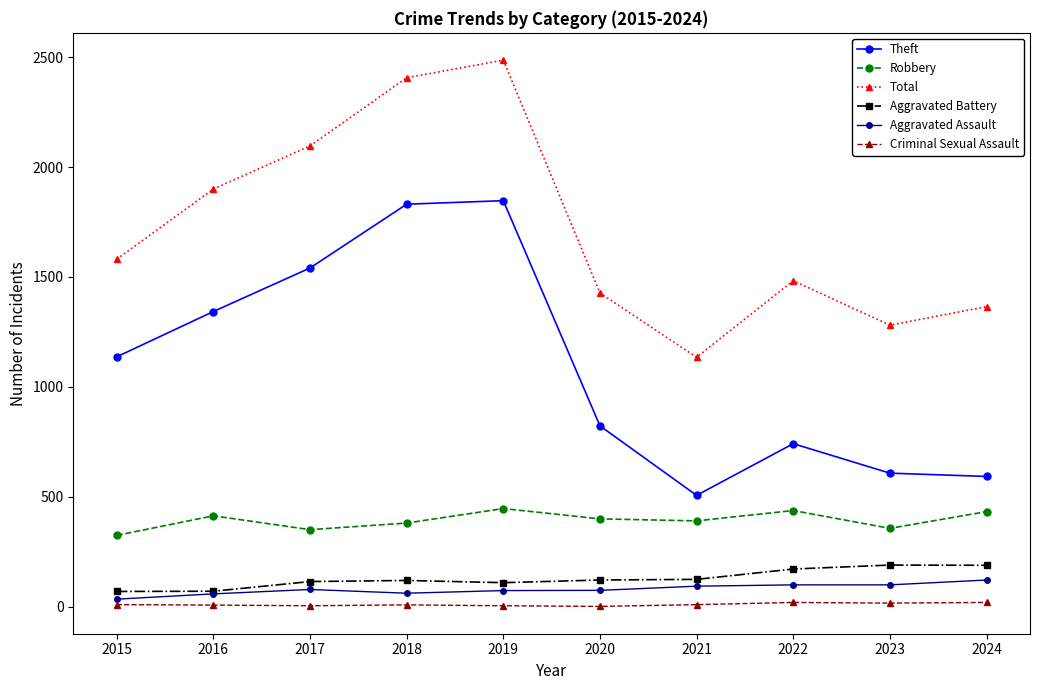

How many categories are shown in the chart?

10